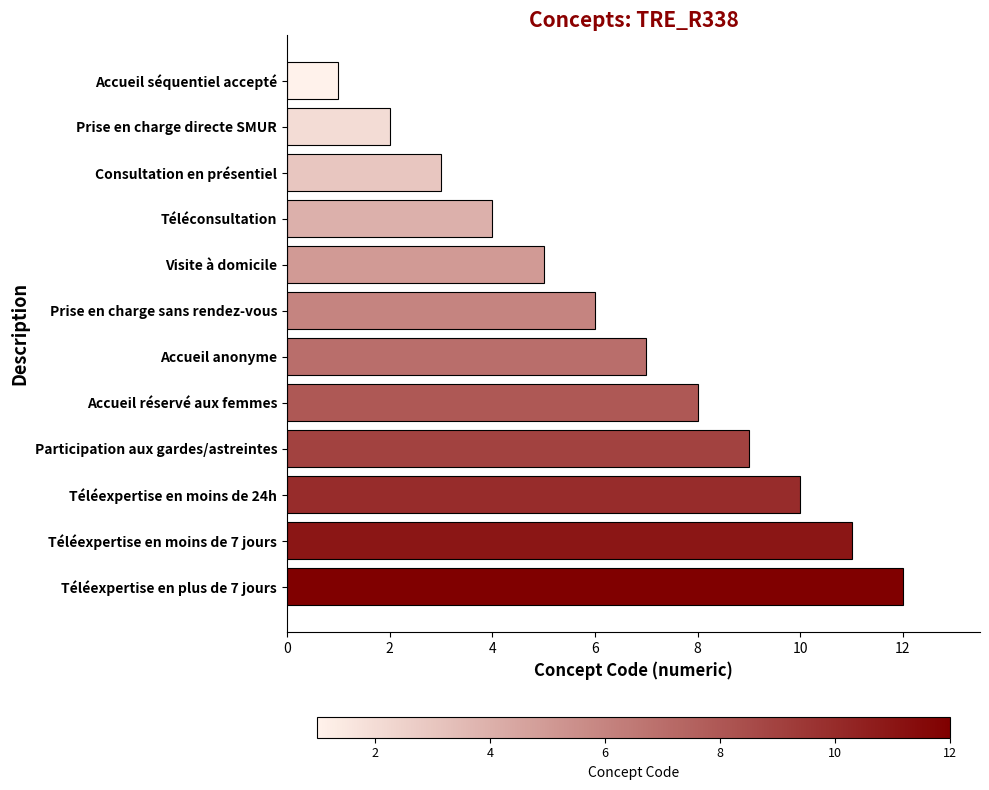

The chart shows a value of 11 at Téléexpertise en moins de 7 jours. True or false?

True